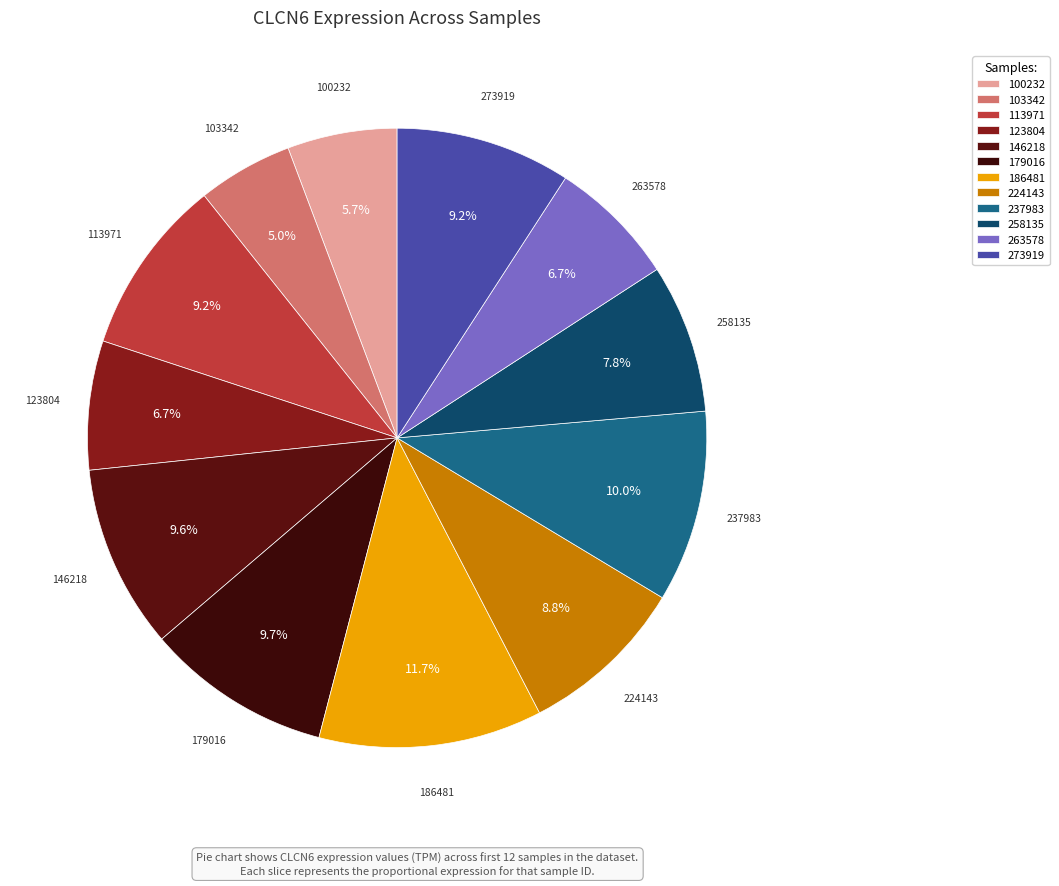

Does 103342 represent more than half of the total?

No